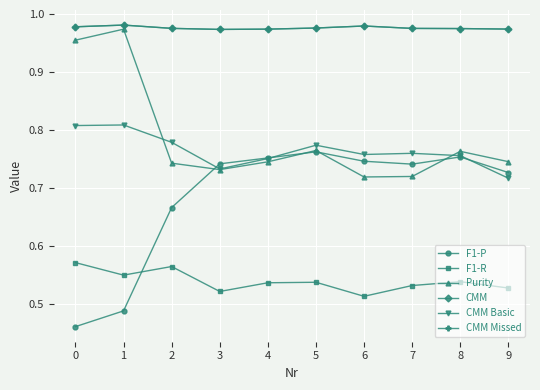

What is the total value across all series at 5?

4.8